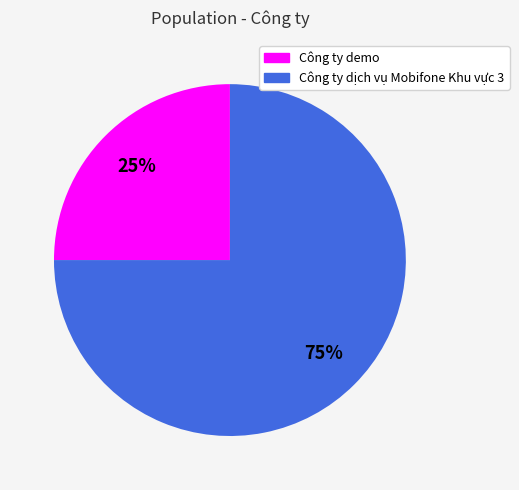

Between Công ty dịch vụ Mobifone Khu vực 3 and Công ty demo, which is larger?

Công ty dịch vụ Mobifone Khu vực 3